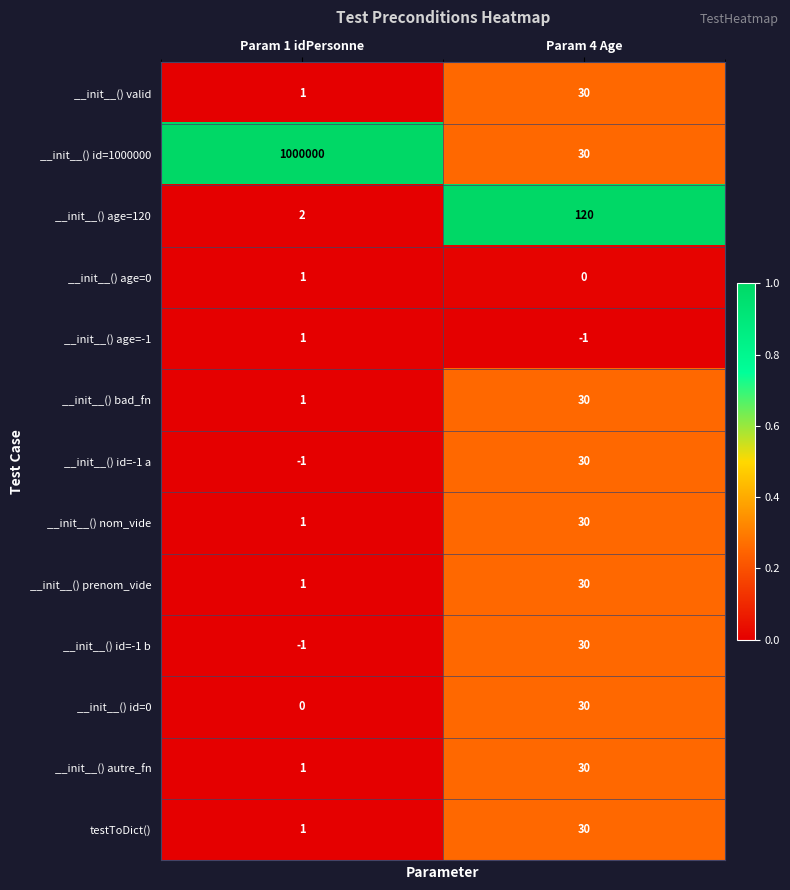

At which label does __init__() id=0 reach its peak?

Param 4 Age